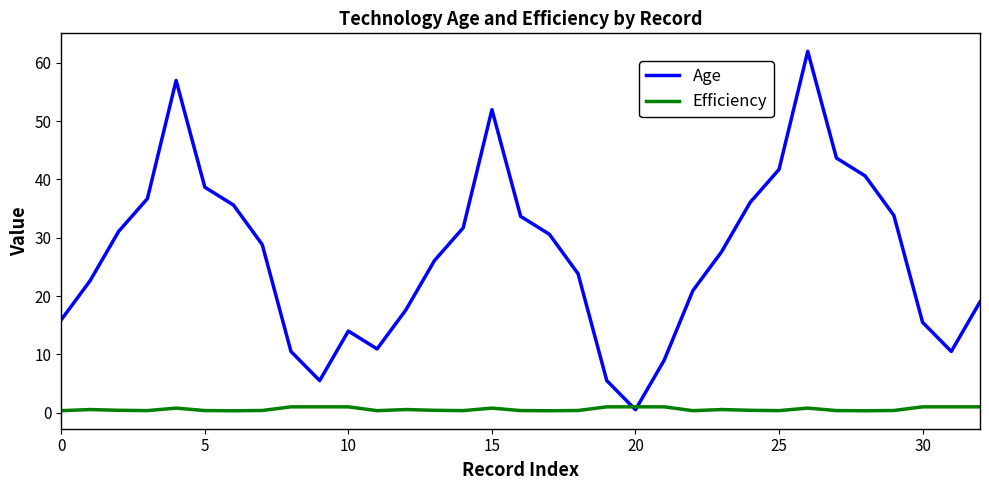

Rank the series by their average value, from highest to lowest.

Age, Efficiency